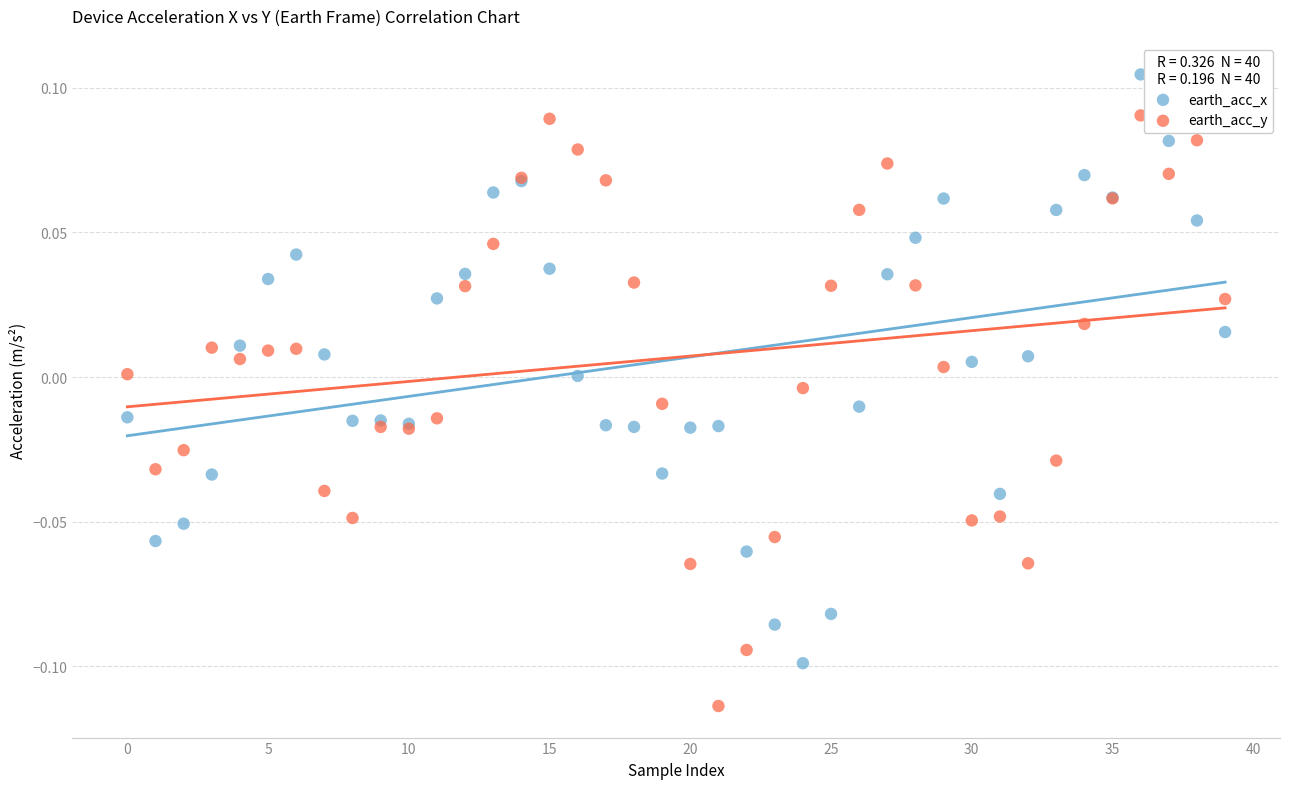

Which series reaches the minimum Y coordinate?

earth_acc_y